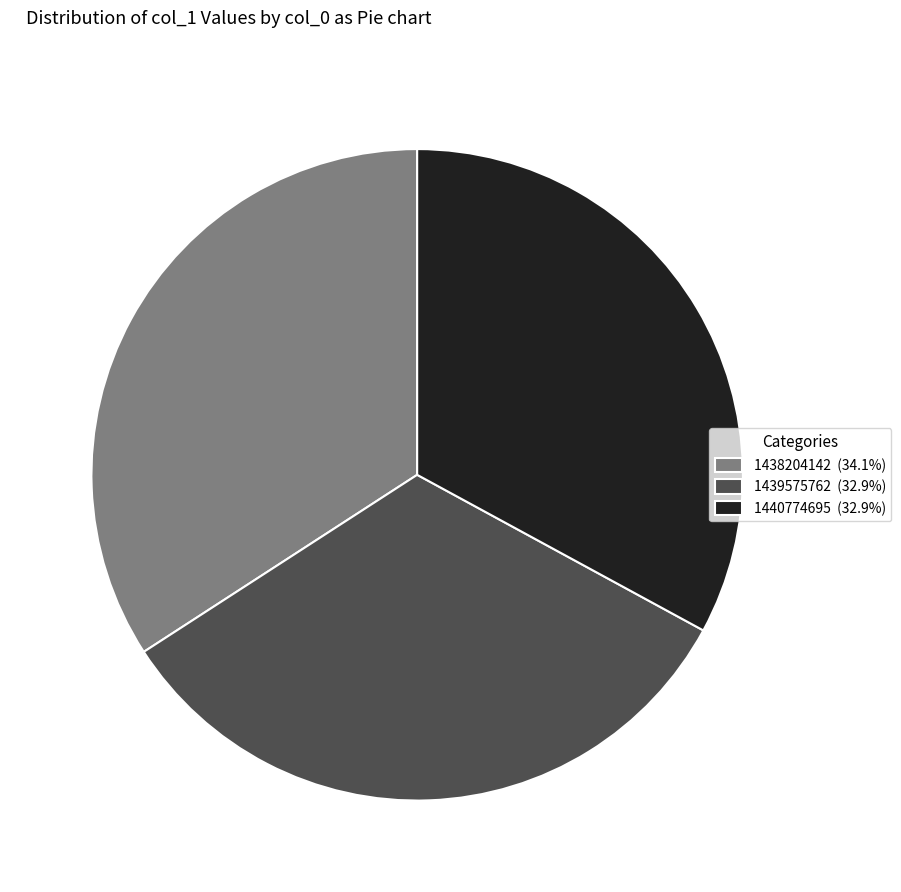

What is the ratio of the value at 1438204142 (34.1%) to the value at 1440774695 (32.9%)?

1.0